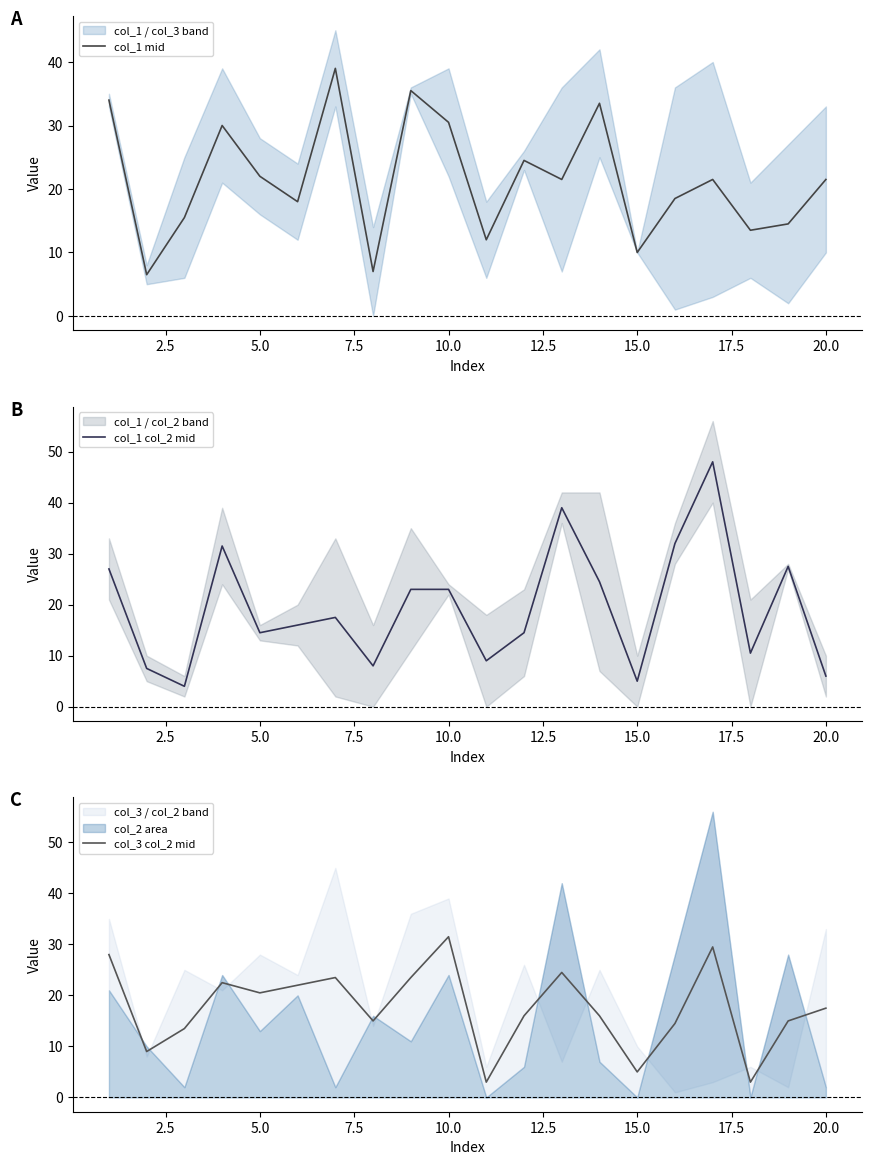

True or false: col_1 mid has a value of 21.5 at 20.0.

True